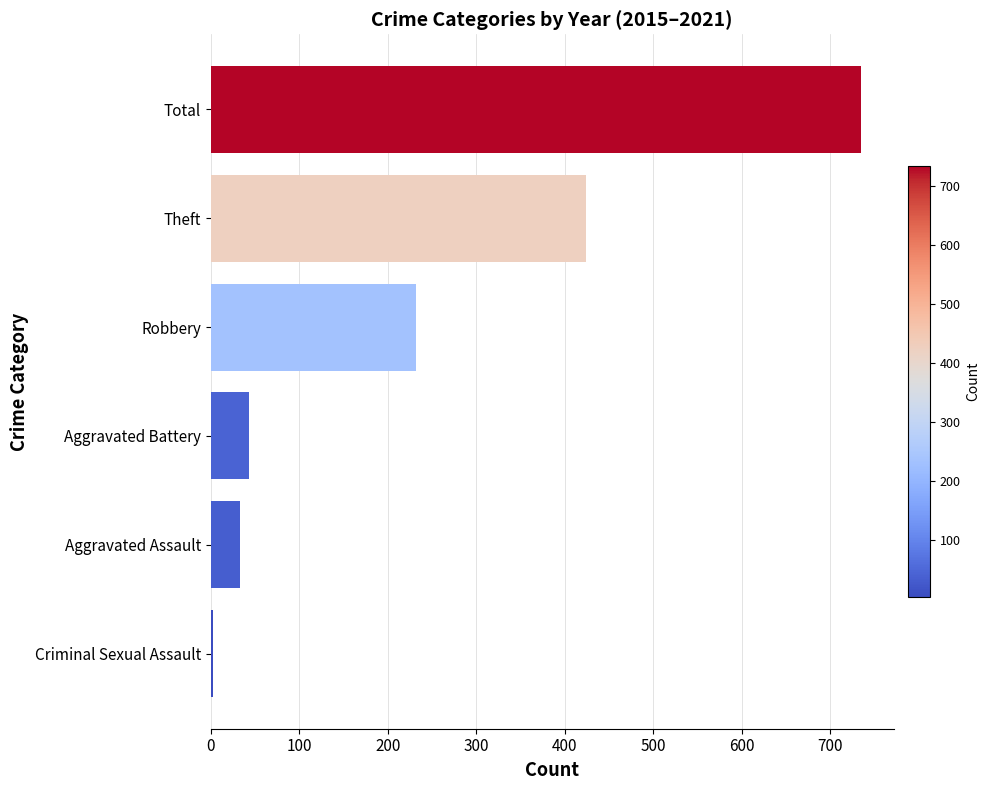

How many categories are shown in the chart?

6